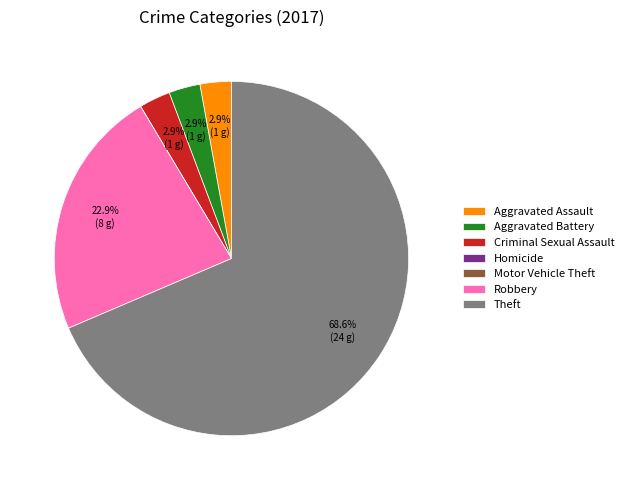

What is the largest slice in the pie chart?

Theft